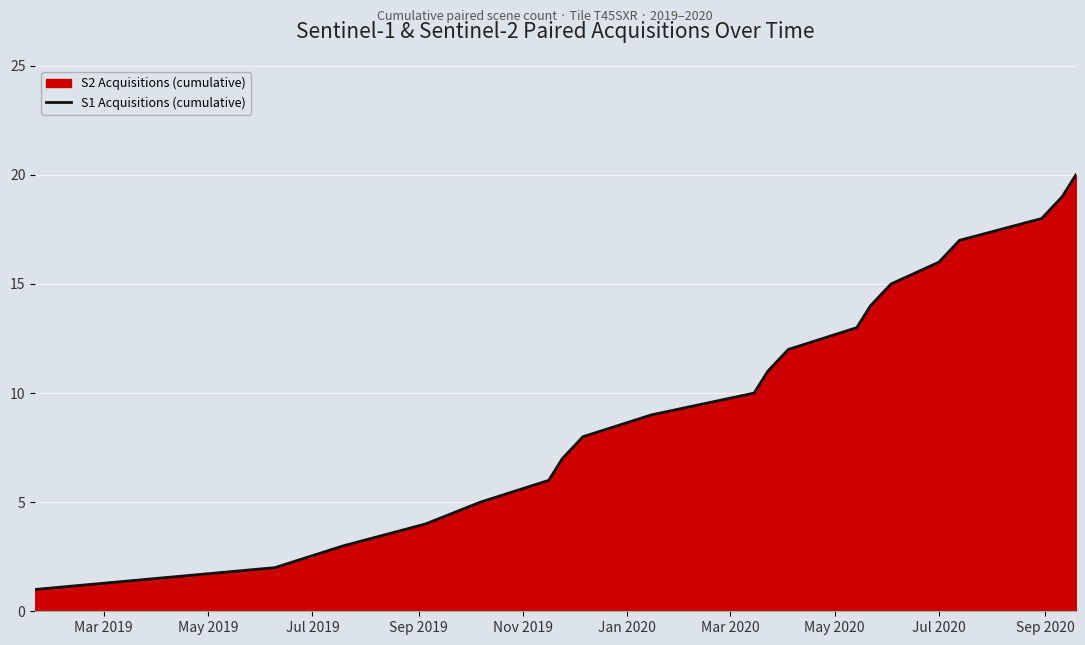

What is the greatest value displayed?

20